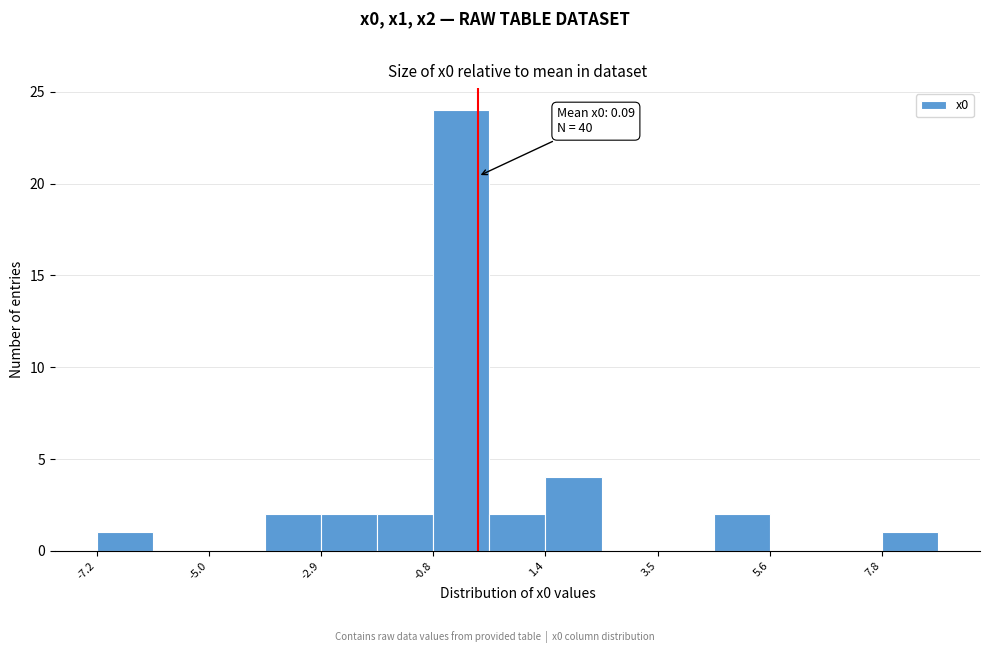

Read against the x-axis, roughly where is the centre of the tallest bar?

0.0